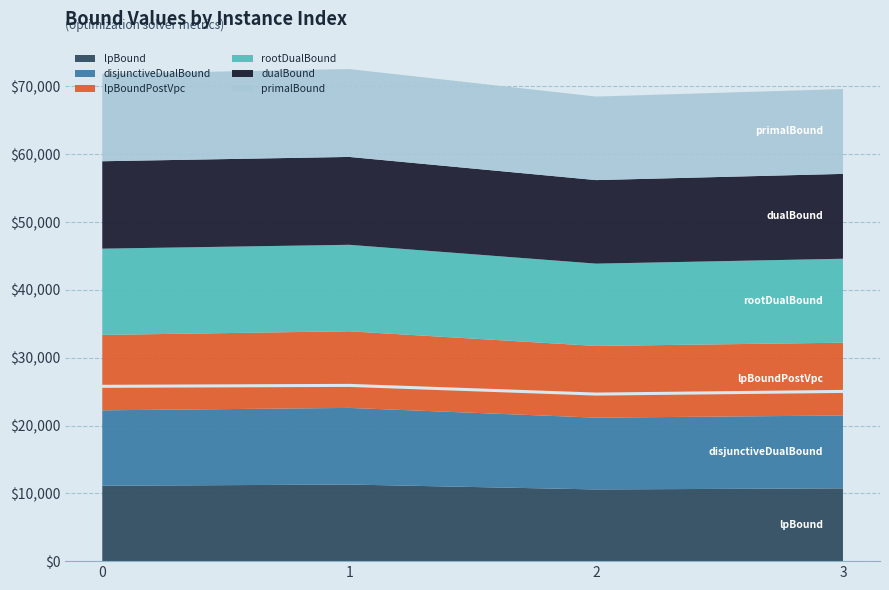

What is the value of the 4th point from the left?

25027.0